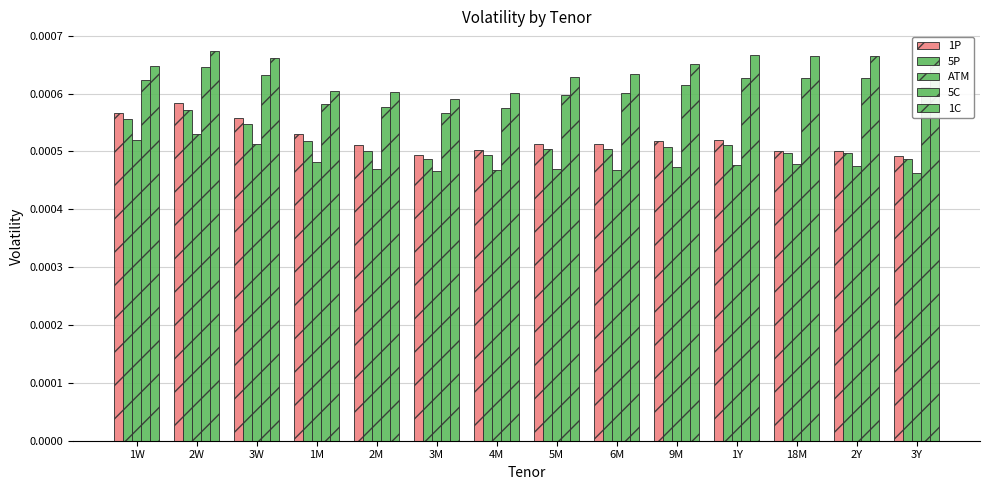

At which category is the sum across all series the highest?

2W